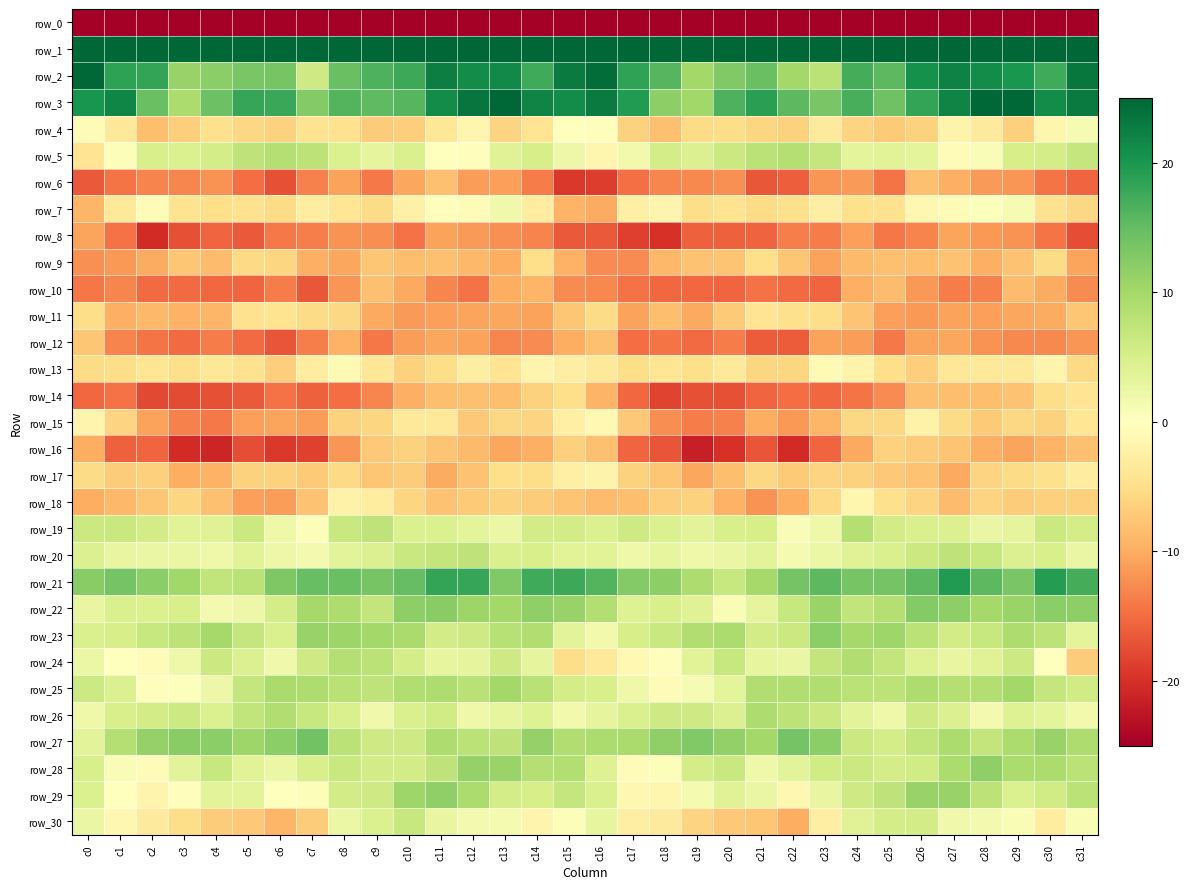

What is the total value across all series at c18?

-231.9